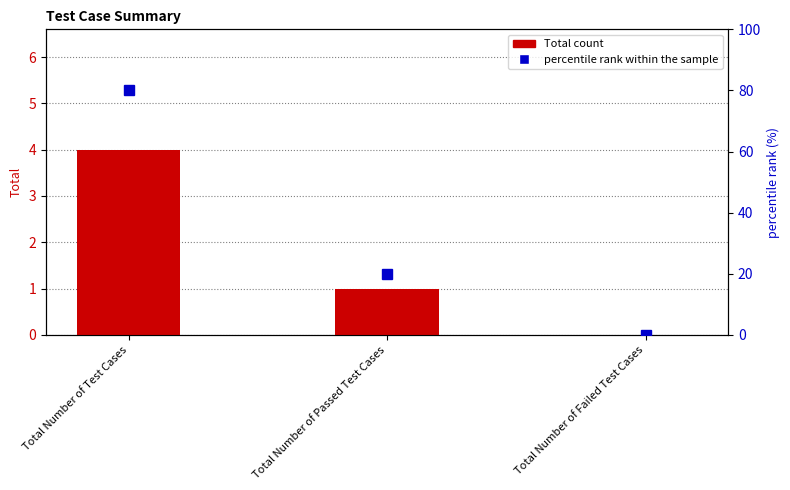

At which category does the chart reach its peak across all series?

Total Number of Test Cases